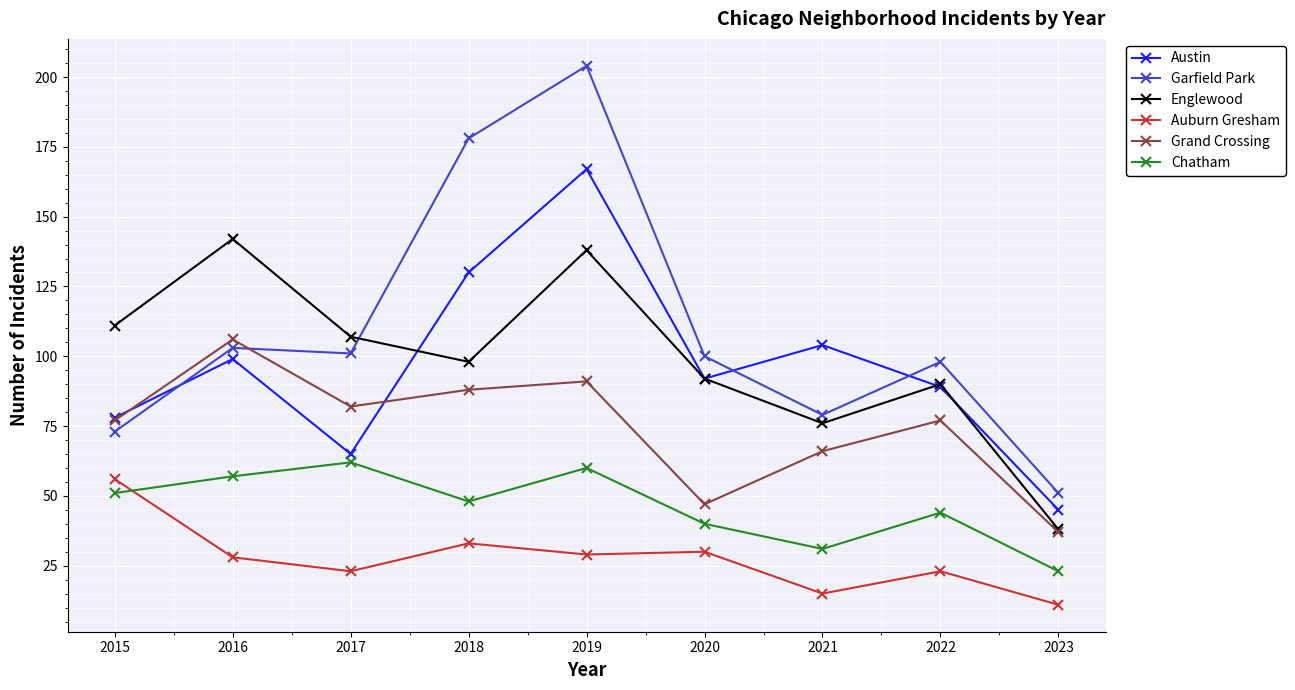

What is the average value of the Garfield Park series?

110